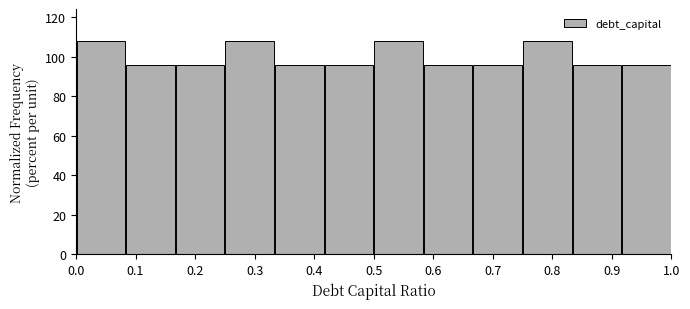

Reading left to right, transcribe this chart: for each bar, give the range it covers on the x-axis and its height. Neither the bar edges nor the heights are printed on the chart, so give them approximately, as read against the axes.

0.00 to 0.08: 108
0.08 to 0.17: 96
0.17 to 0.25: 96
0.25 to 0.33: 108
0.33 to 0.42: 96
0.42 to 0.50: 96
0.50 to 0.58: 108
0.58 to 0.67: 96
0.67 to 0.75: 96
0.75 to 0.83: 108
0.83 to 0.92: 96
0.92 to 1.00: 96